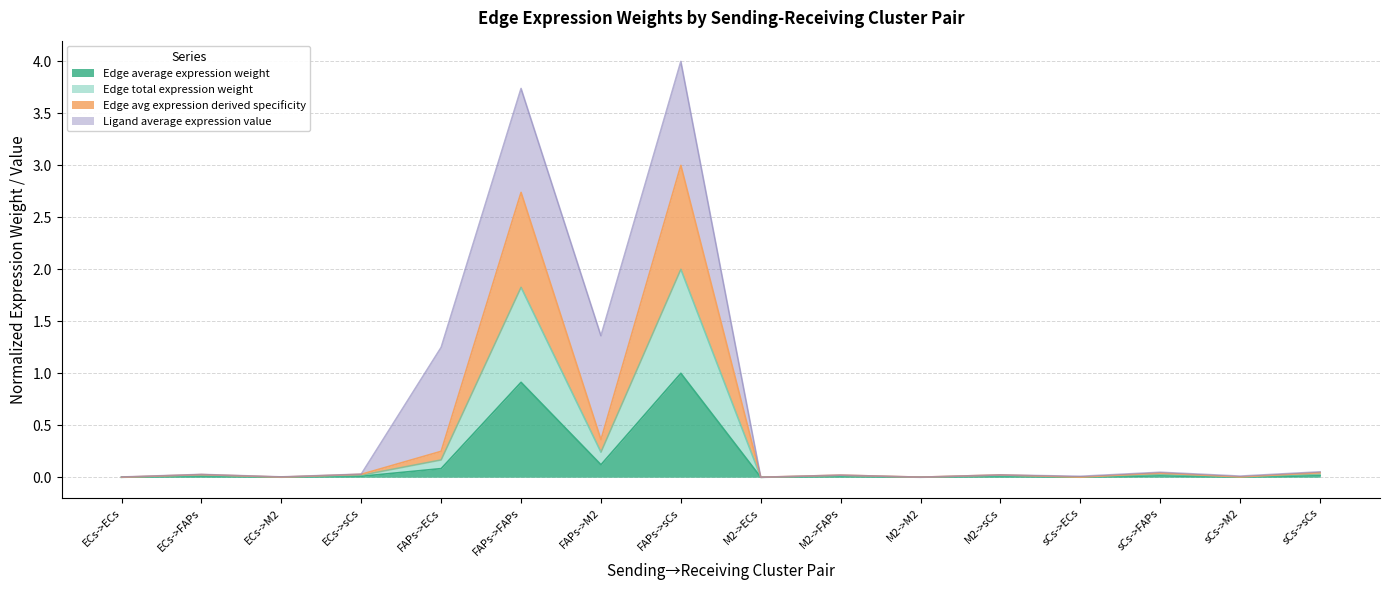

Does the chart display data point markers on the line(s)?

No